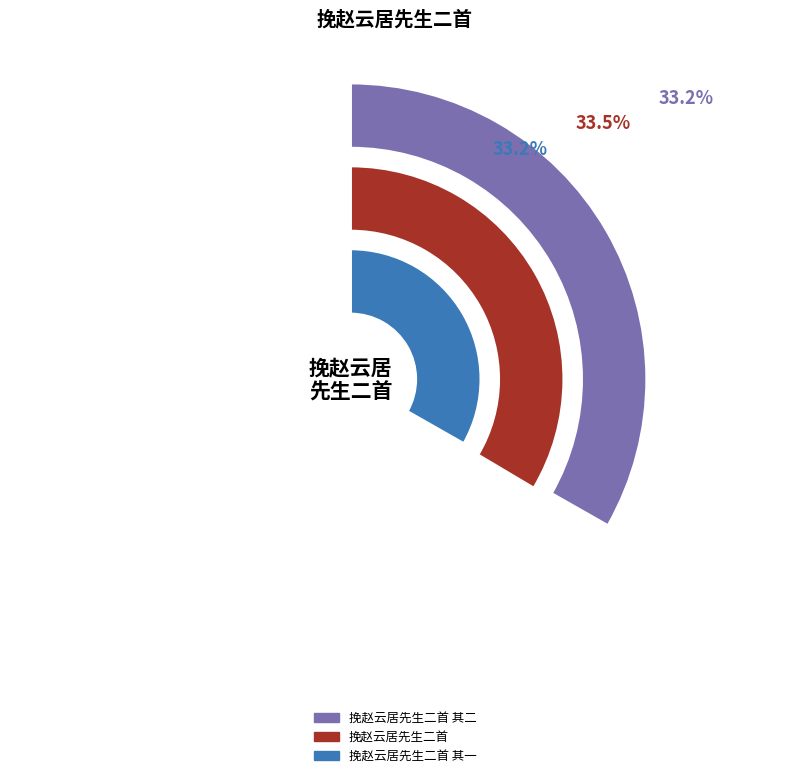

How many segments does this pie chart have?

3